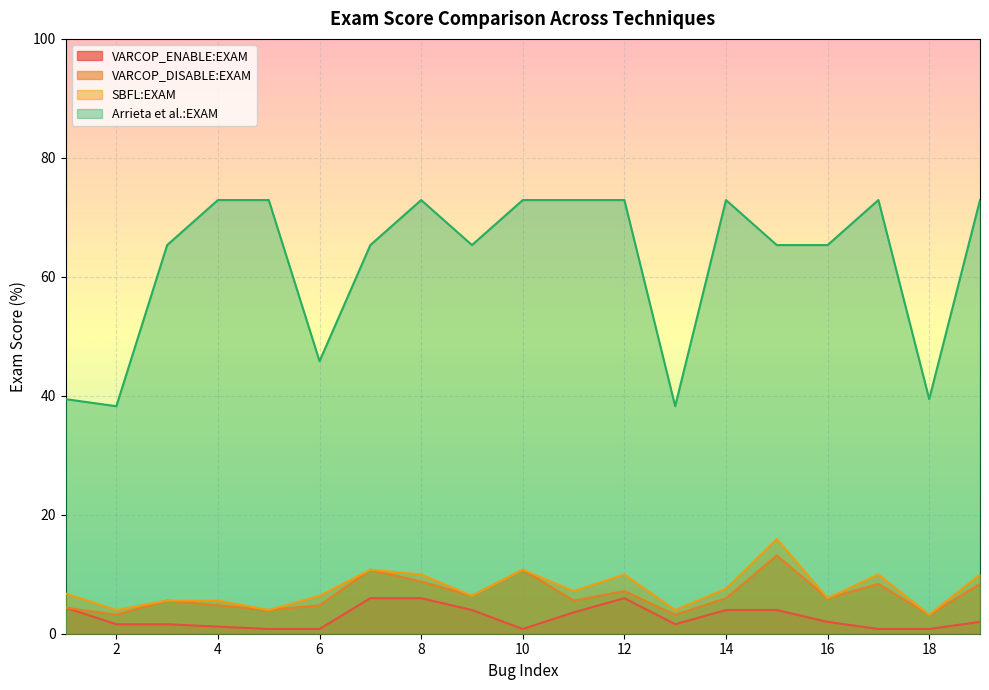

How many lines are shown in the chart?

4